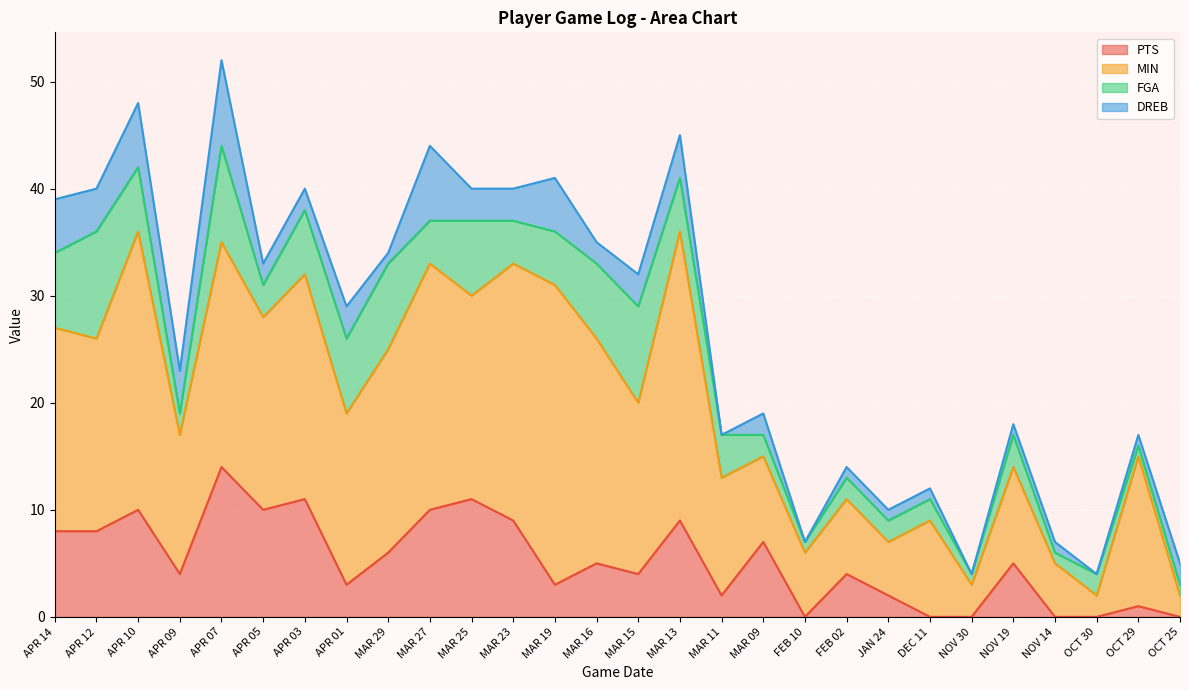

How many lines are shown in the chart?

4